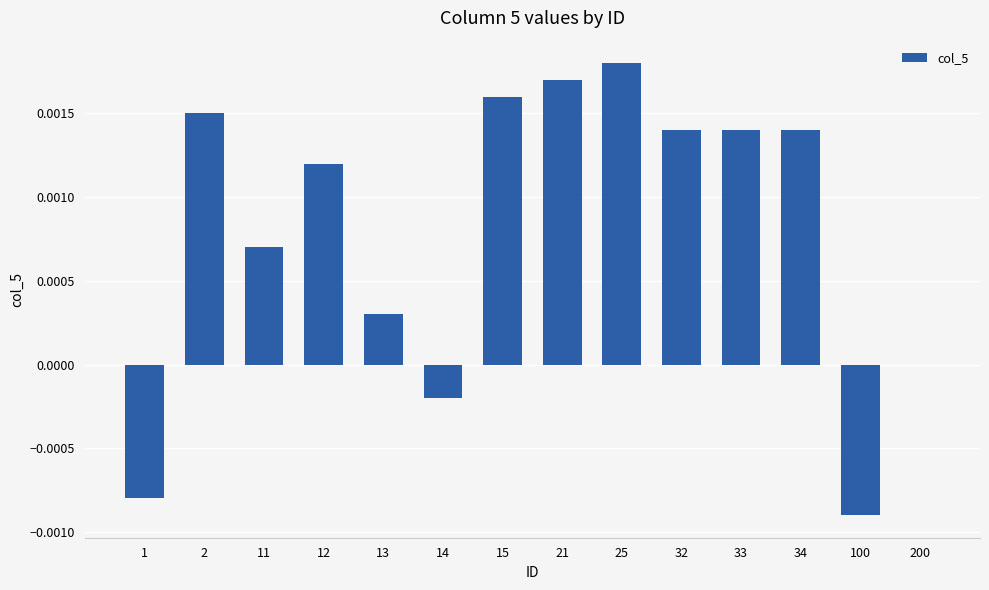

Which has a higher value, 1 or 32?

32